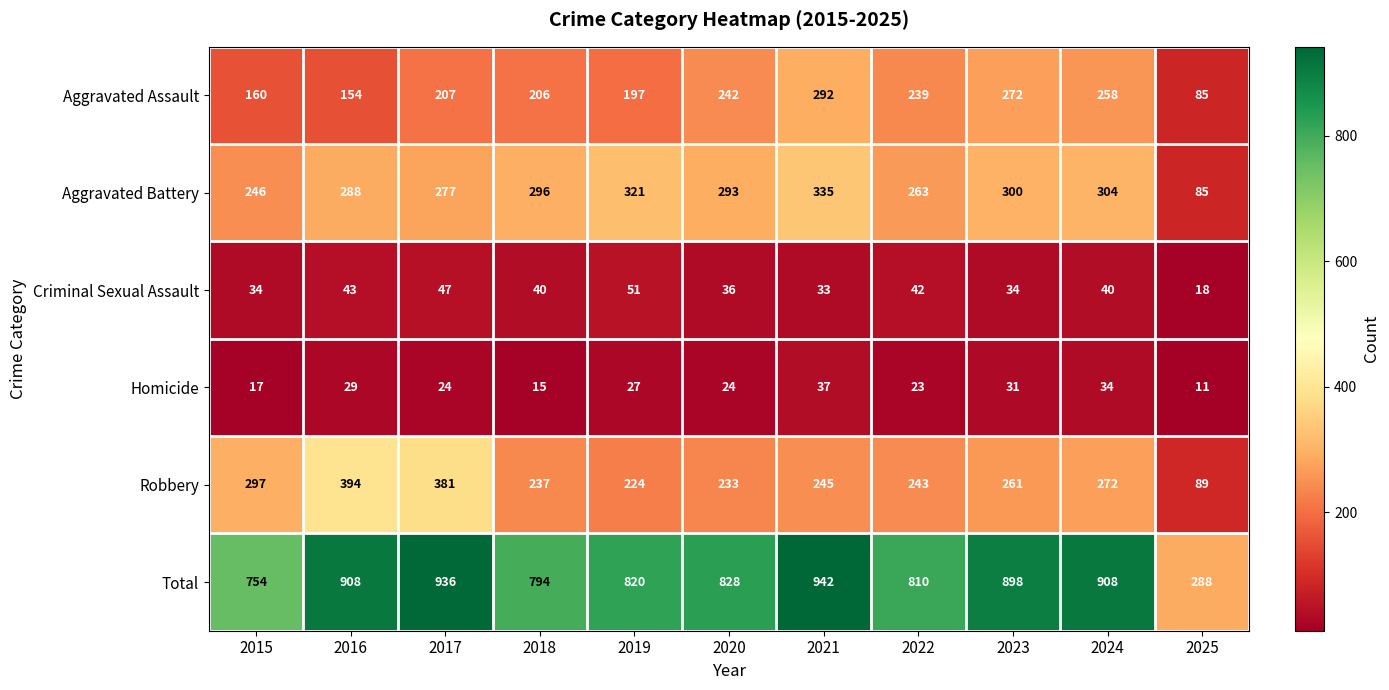

At which category does the chart reach its minimum across all series?

2025